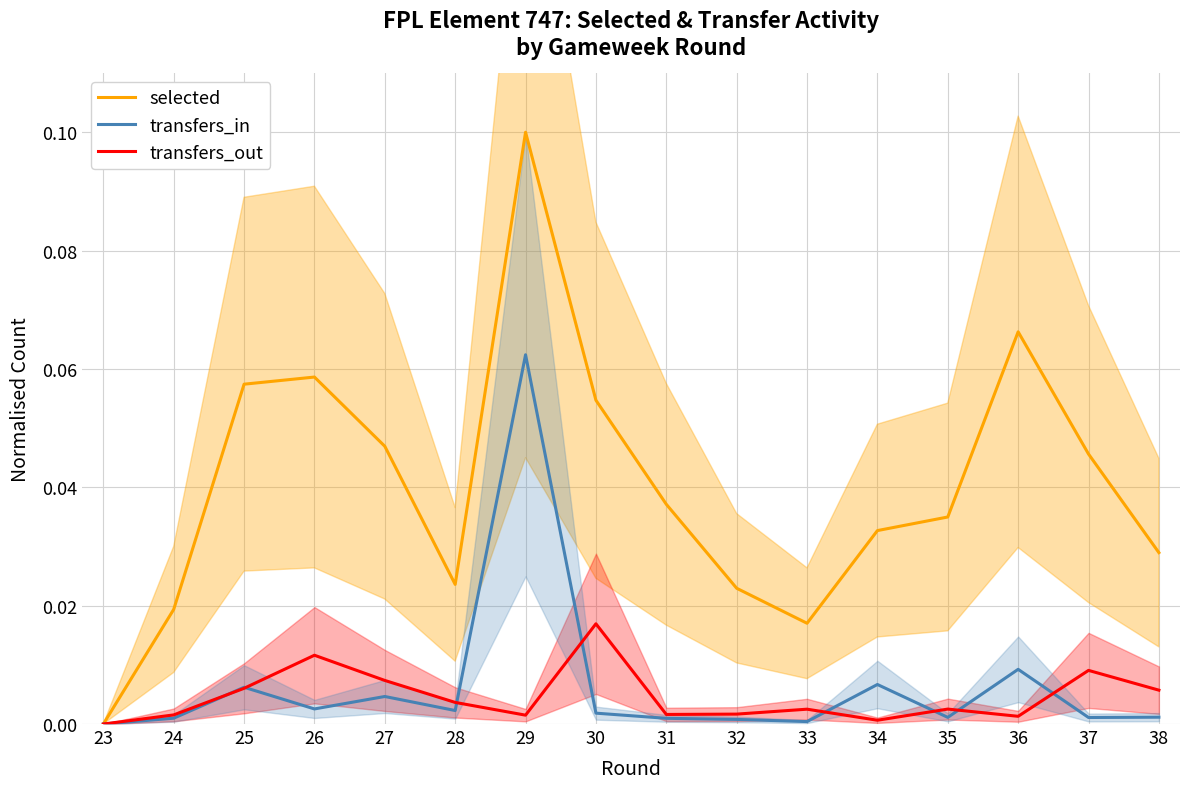

How many values in selected are above zero?

15